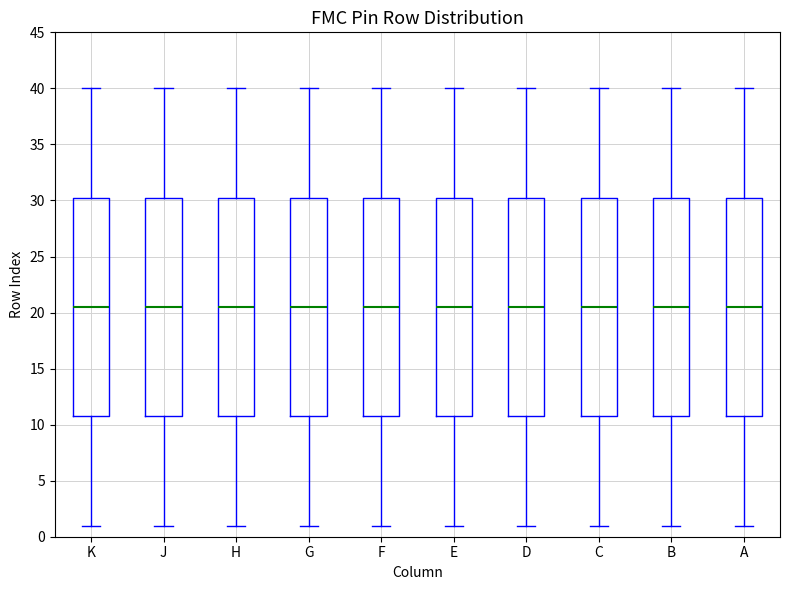

Reading left to right, transcribe this box plot: for each box, give where its median line is, the range the box spans, and where its two whiskers end, as read against the y-axis. The values are not printed on the chart, so give them approximately, as read against the axis.

K: median 20.5, box 11.0 to 30.5, whiskers 1.0 to 40.0
J: median 20.5, box 11.0 to 30.5, whiskers 1.0 to 40.0
H: median 20.5, box 11.0 to 30.5, whiskers 1.0 to 40.0
G: median 20.5, box 11.0 to 30.5, whiskers 1.0 to 40.0
F: median 20.5, box 11.0 to 30.5, whiskers 1.0 to 40.0
E: median 20.5, box 11.0 to 30.5, whiskers 1.0 to 40.0
D: median 20.5, box 11.0 to 30.5, whiskers 1.0 to 40.0
C: median 20.5, box 11.0 to 30.5, whiskers 1.0 to 40.0
B: median 20.5, box 11.0 to 30.5, whiskers 1.0 to 40.0
A: median 20.5, box 11.0 to 30.5, whiskers 1.0 to 40.0